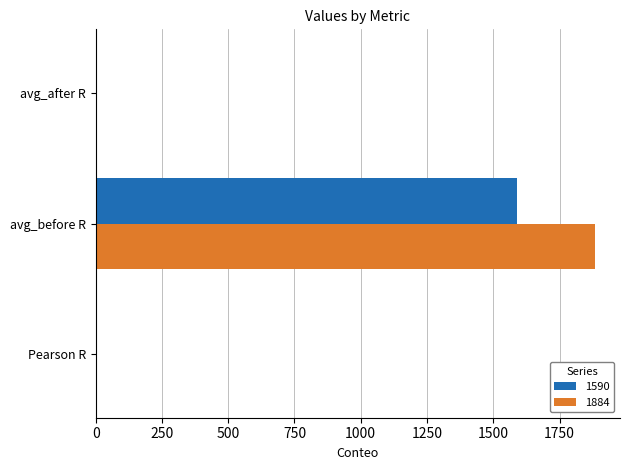

Is the value of 1884 at avg_before R greater than the value of 1590 at avg_after R?

Yes